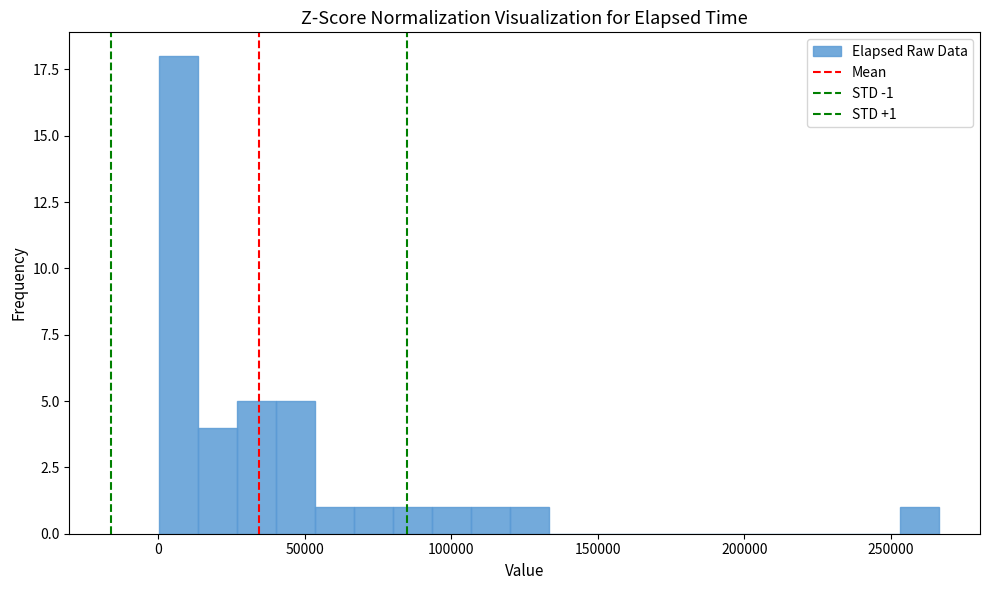

Read against the x-axis, roughly where is the centre of the tallest bar?

5000